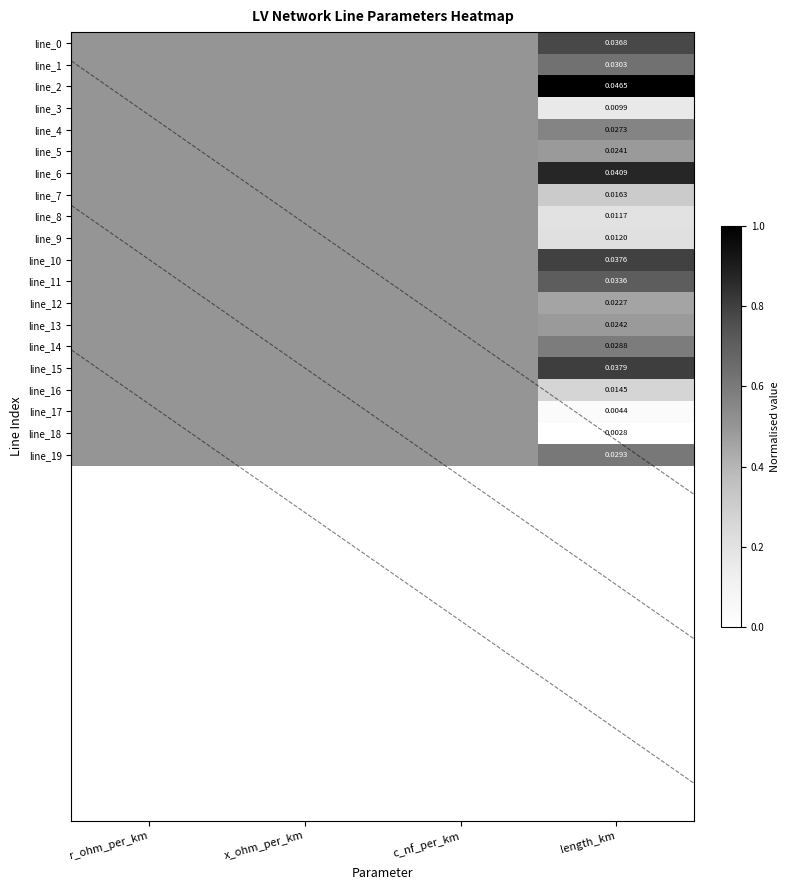

What is the difference between the maximum and minimum values in the line_4 series?

0.1